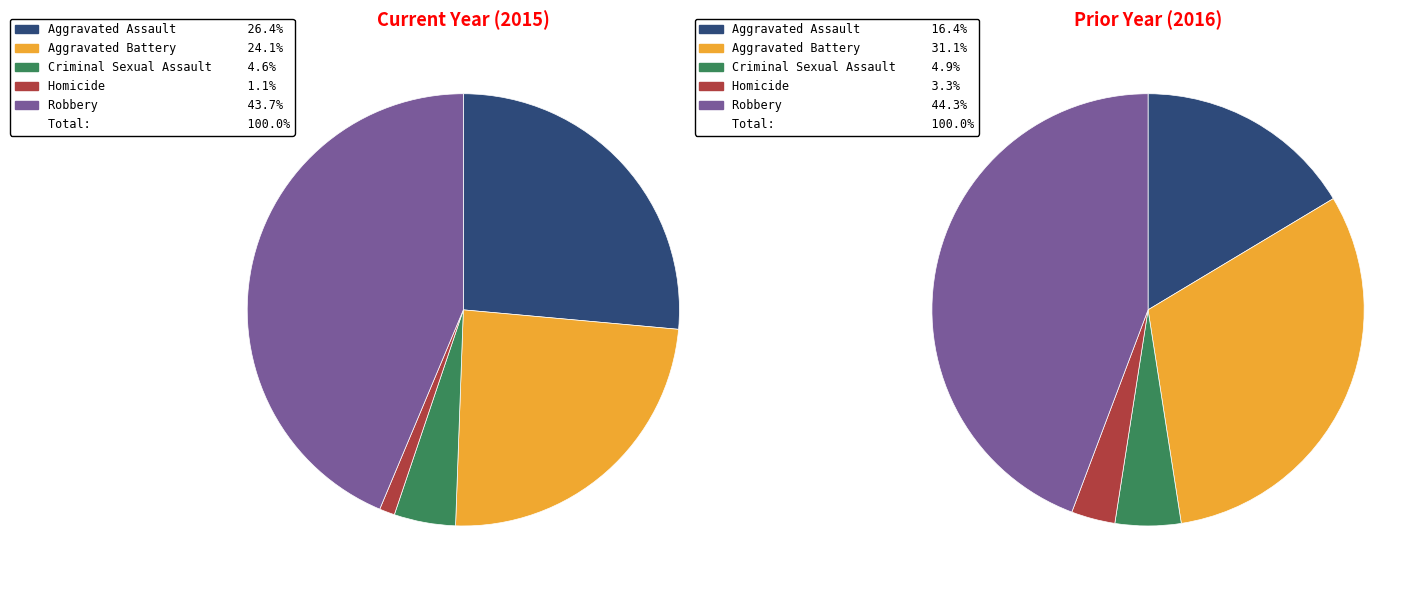

Is the sum of Aggravated Battery and Aggravated Assault greater than half?

Yes